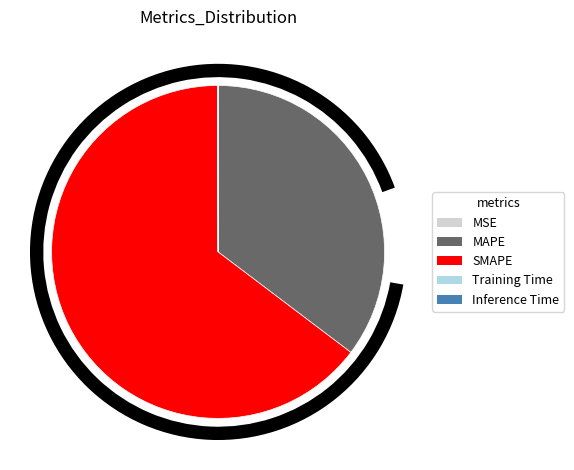

To the nearest percent, what portion does SMAPE represent?

65%